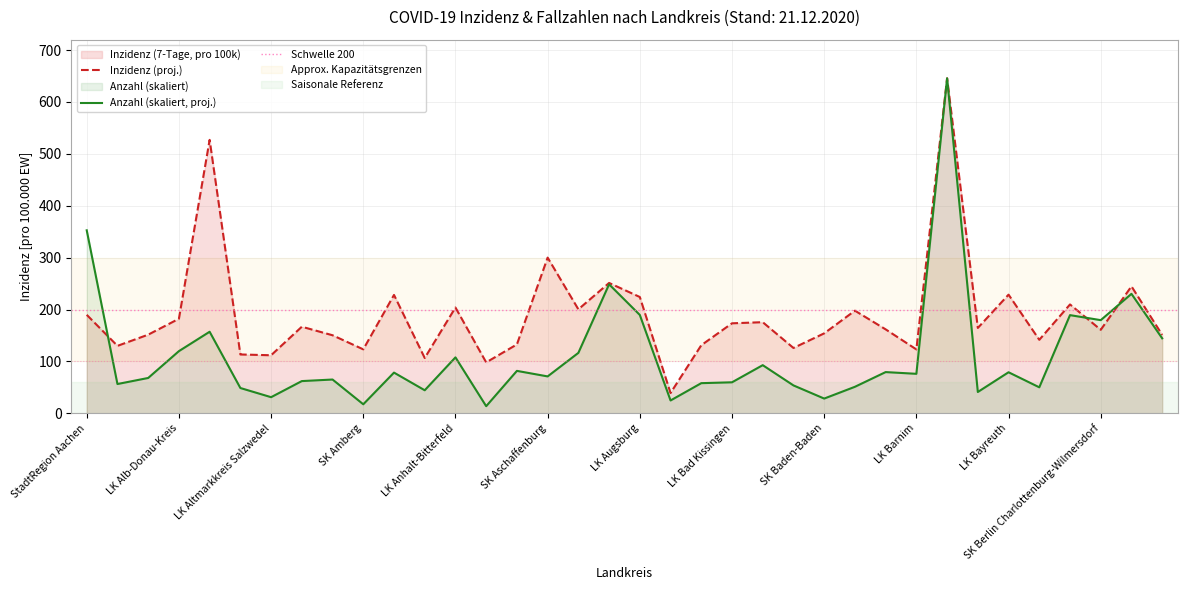

Where is the first local minimum for Inzidenz?

LK Ahrweiler